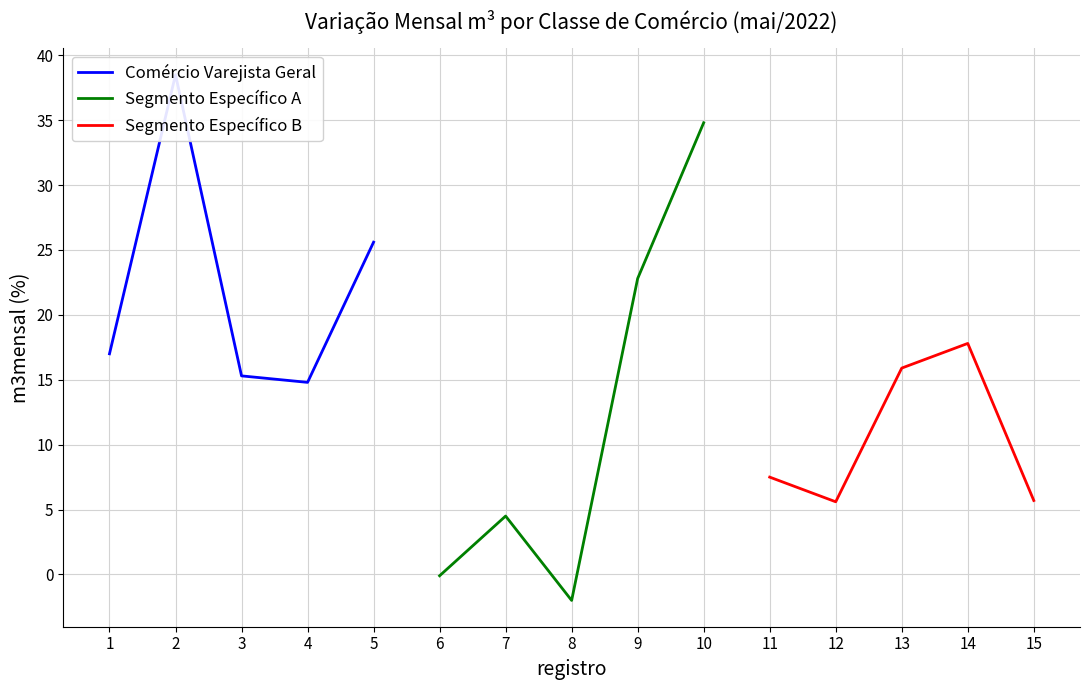

True or false: Segmento Específico B has a value of 5.7 at 15.

True